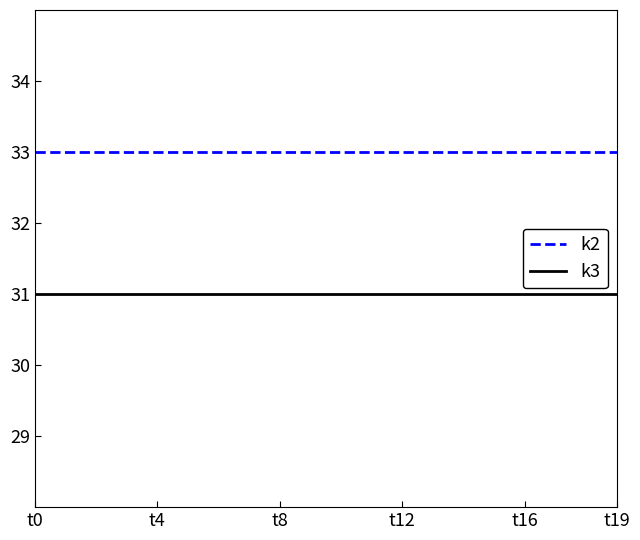

True or false: k3 and k2 cross at least once.

False